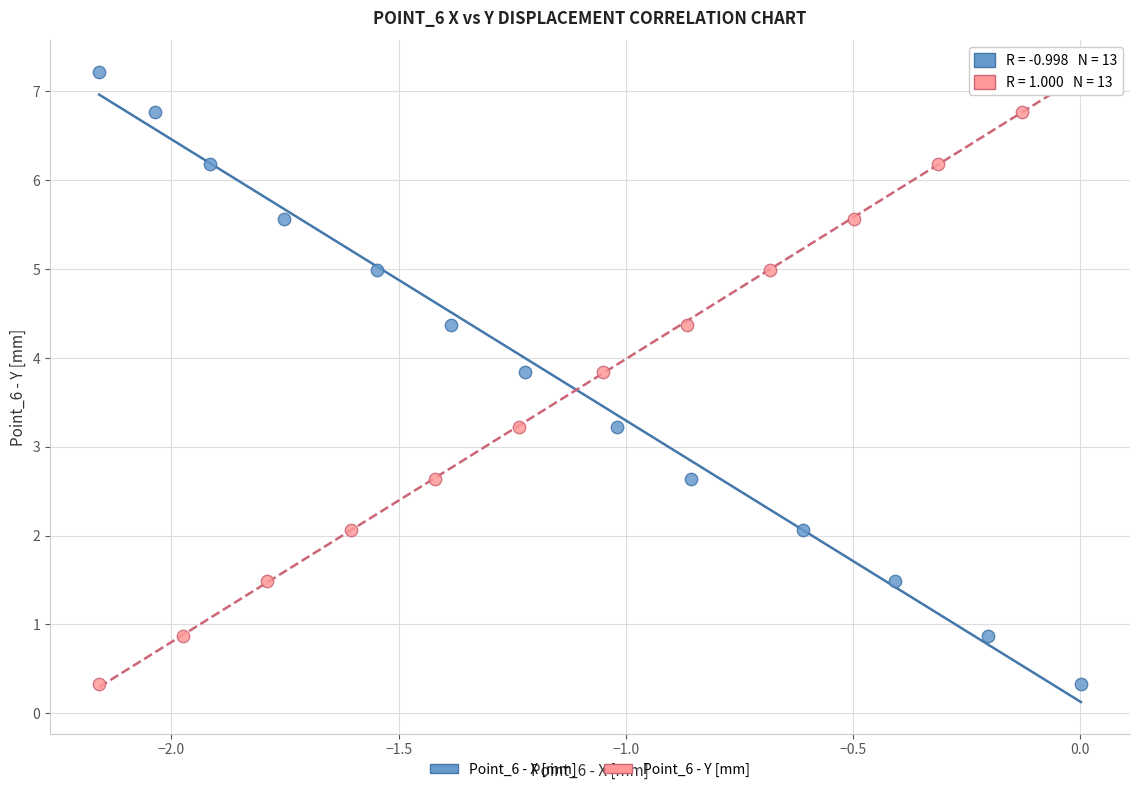

What are all the series names shown in the legend?

Point_6 - X [mm], Point_6 - Y [mm]